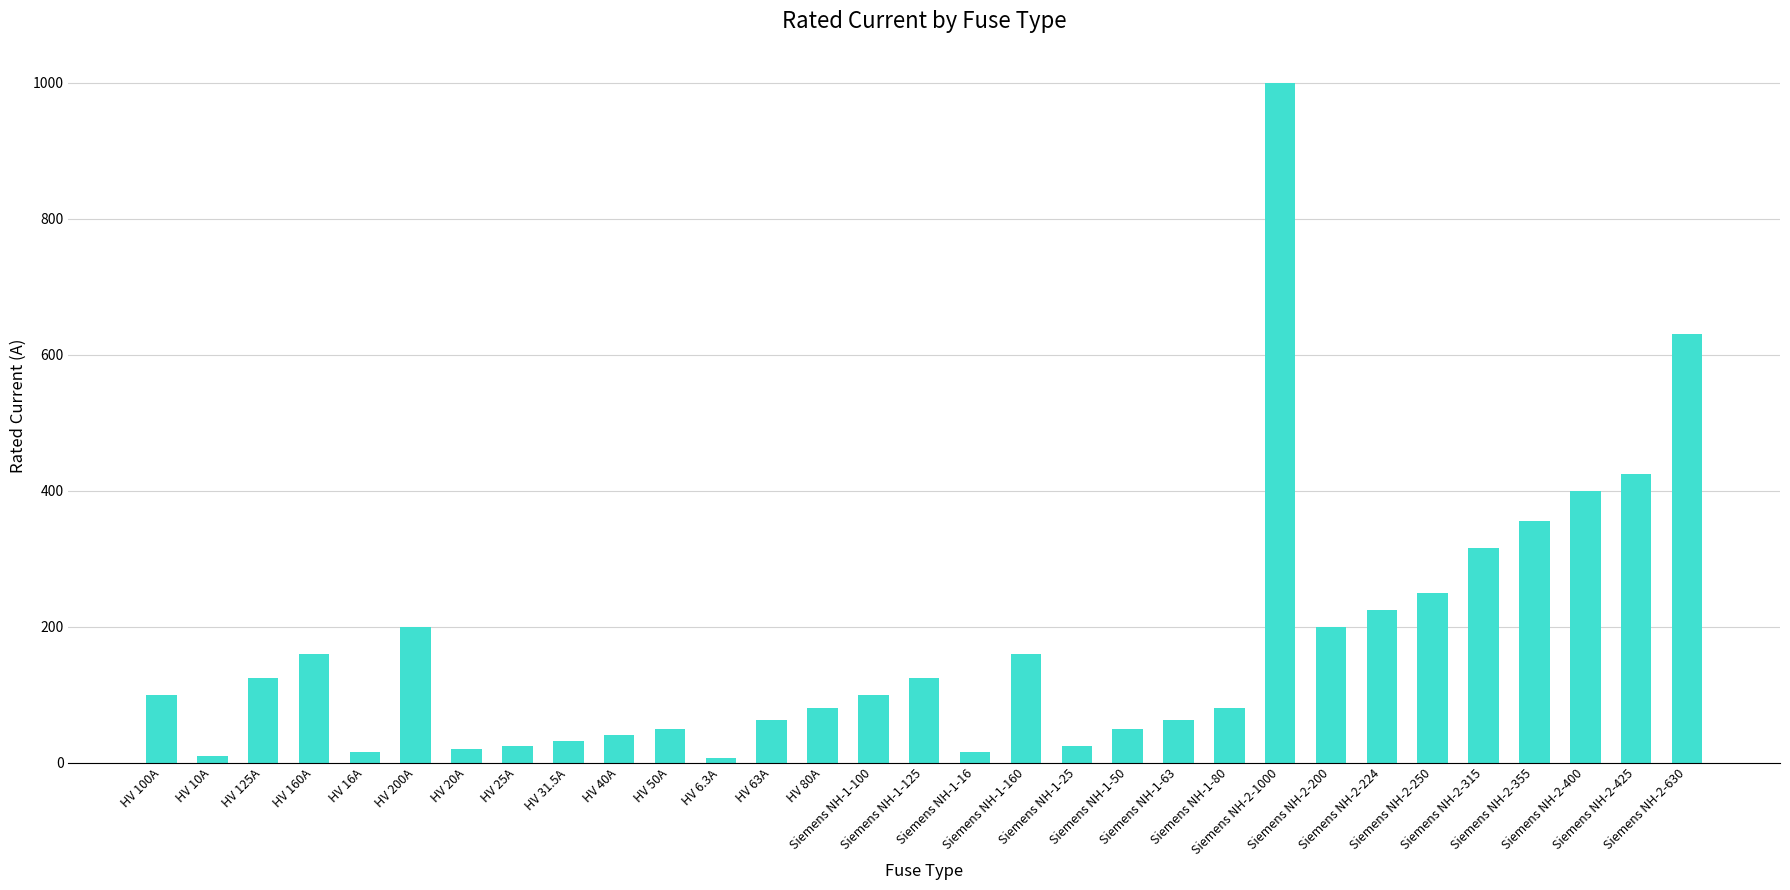

True or false: the data shows 63.0 at HV 63A.

True